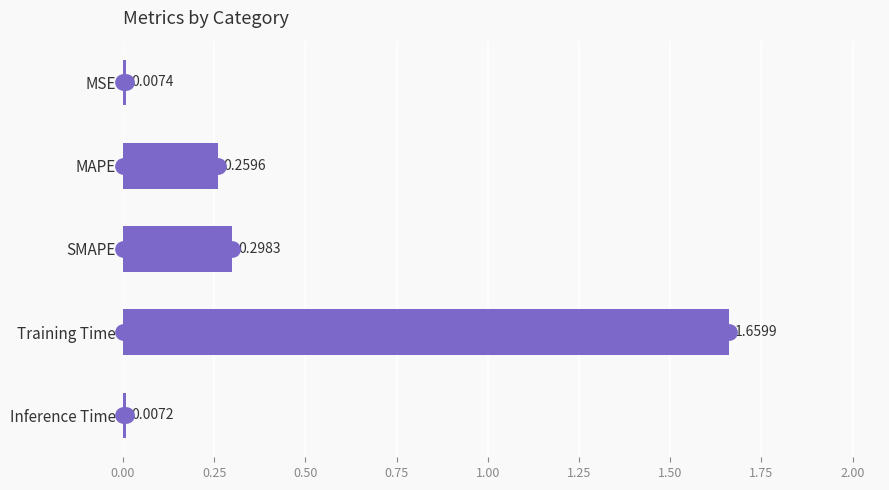

Does the chart contain any negative values?

No